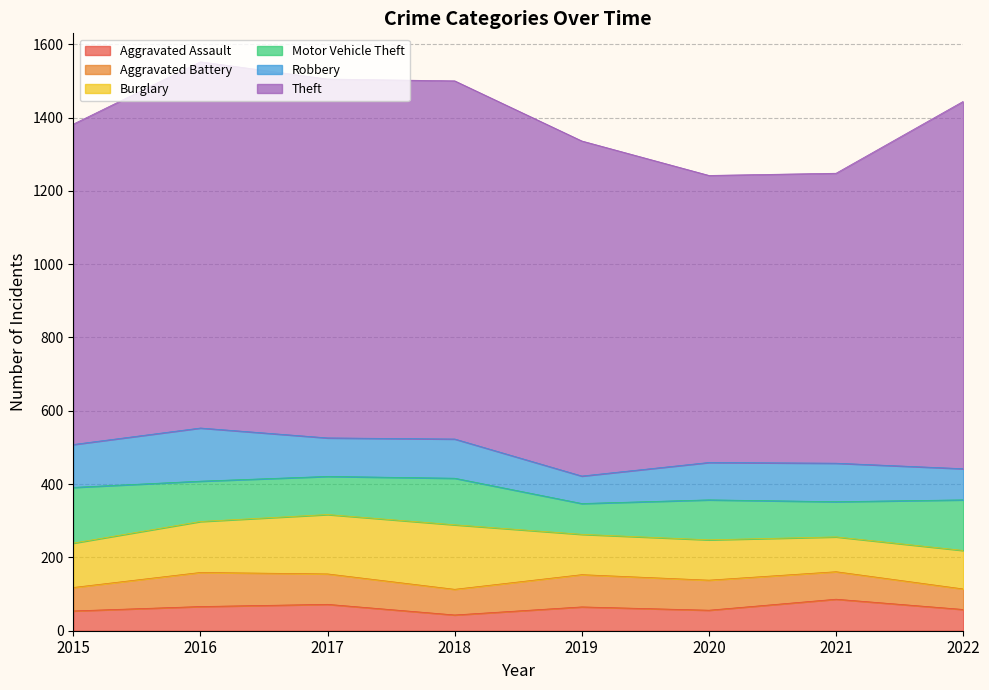

What are all the series names shown in the legend?

Aggravated Assault, Aggravated Battery, Burglary, Motor Vehicle Theft, Robbery, Theft